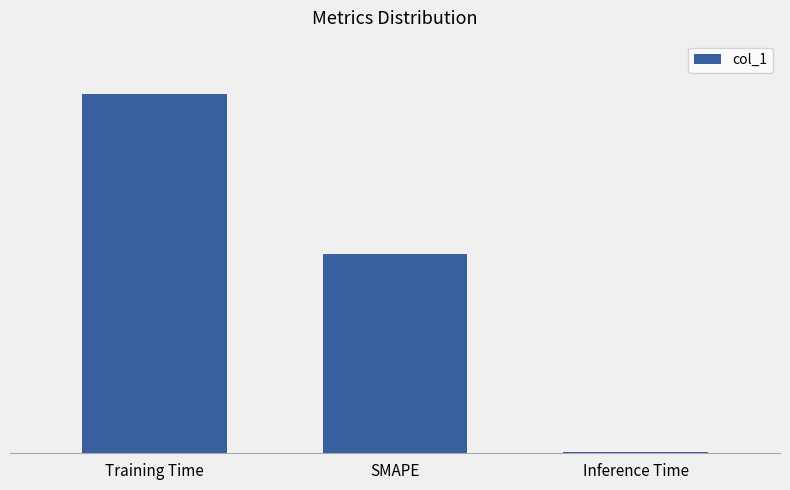

Rank the categories by value from lowest to highest.

Inference Time, SMAPE, Training Time